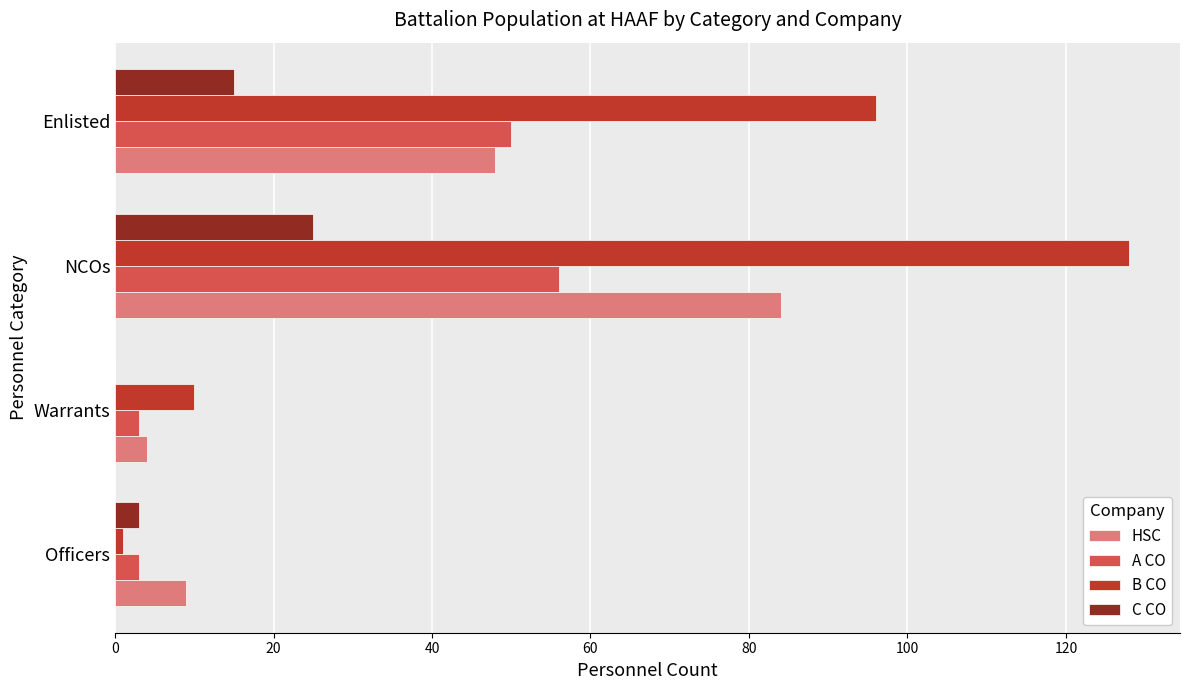

How many series are shown in this chart?

4